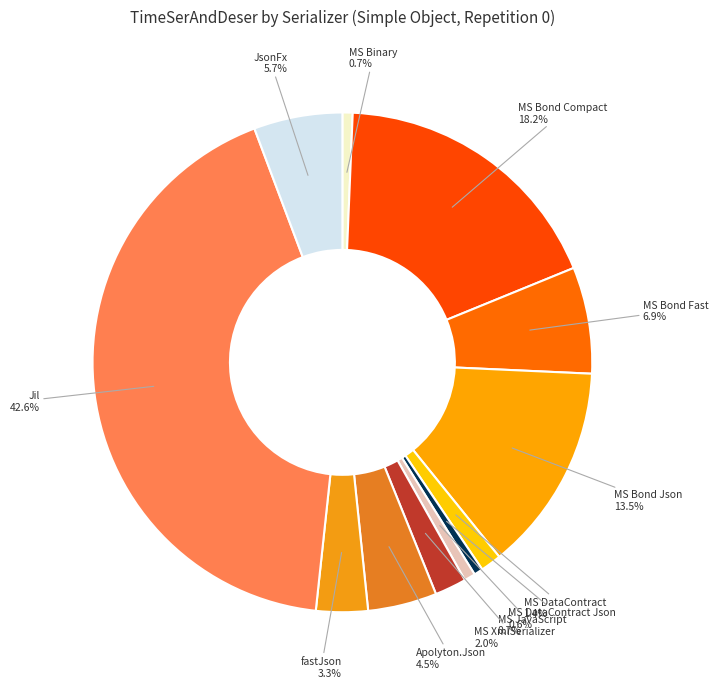

Count the number of slices in the pie.

12